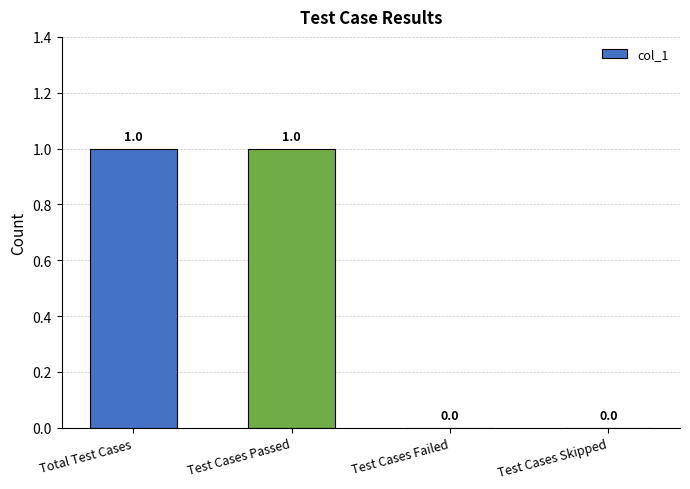

How many values are above zero?

2